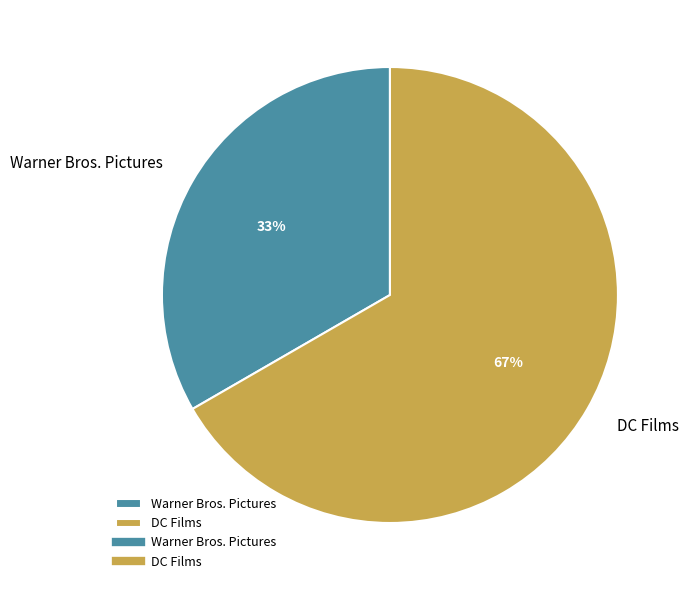

What is the ratio of the value at Warner Bros. Pictures to the value at DC Films?

0.5